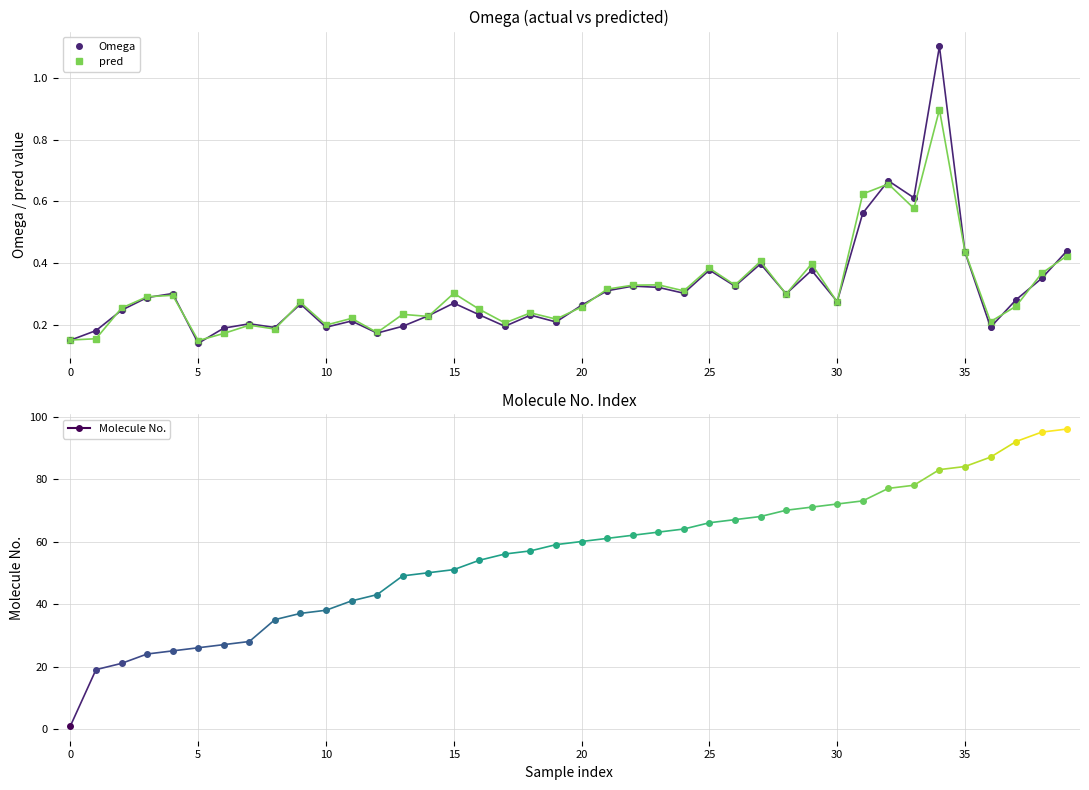

Does the chart display data point markers on the line(s)?

Yes